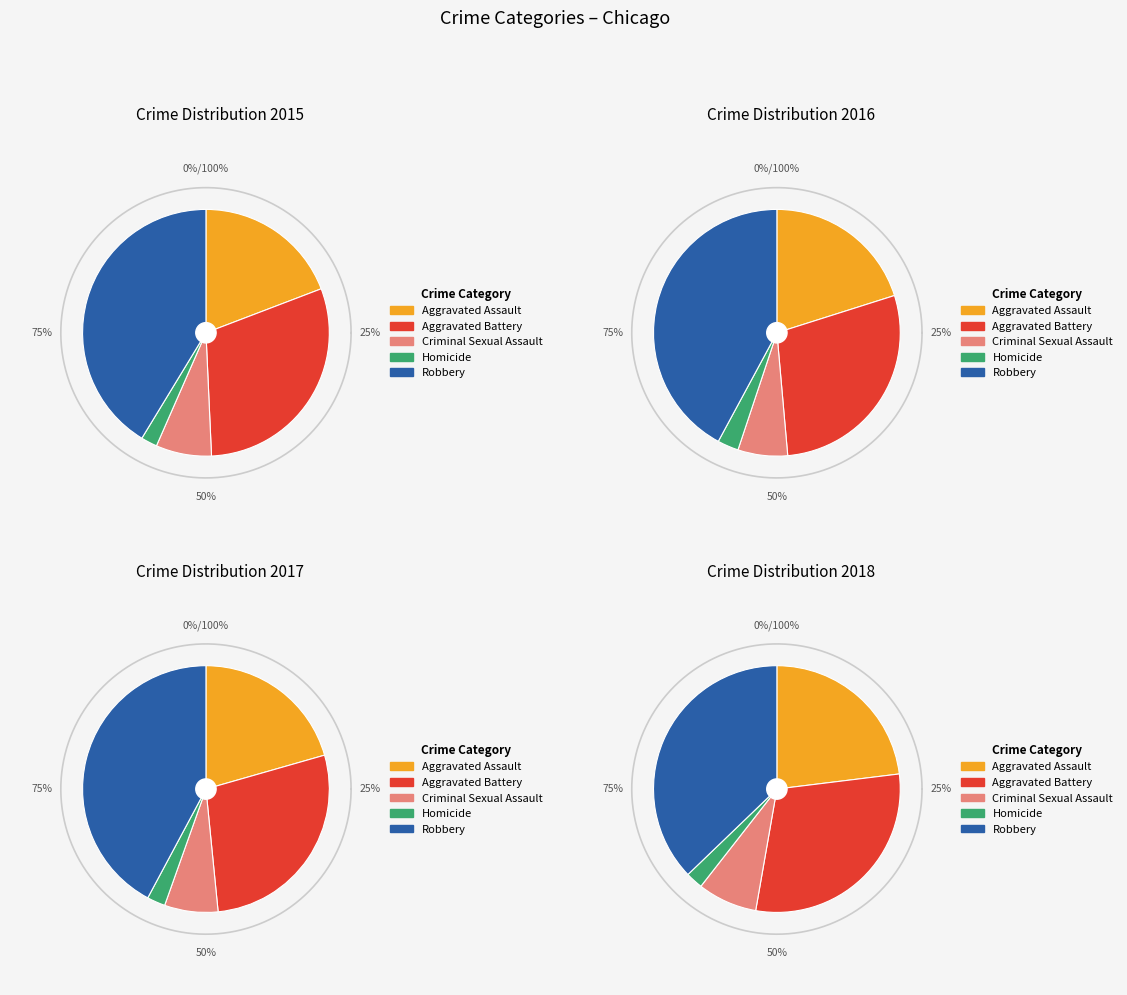

To the nearest percent, what is the difference between the Robbery and Criminal Sexual Assault slice percentages?

35%